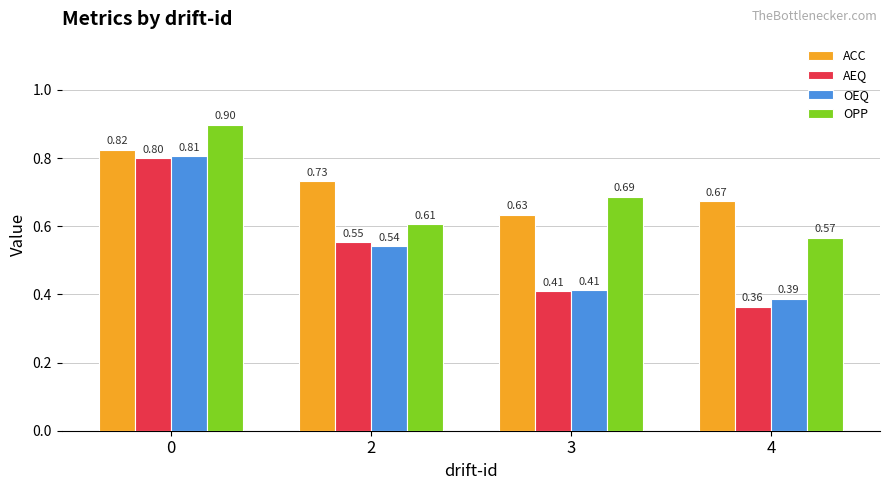

List the labels in order of ACC value, smallest first.

3, 4, 2, 0